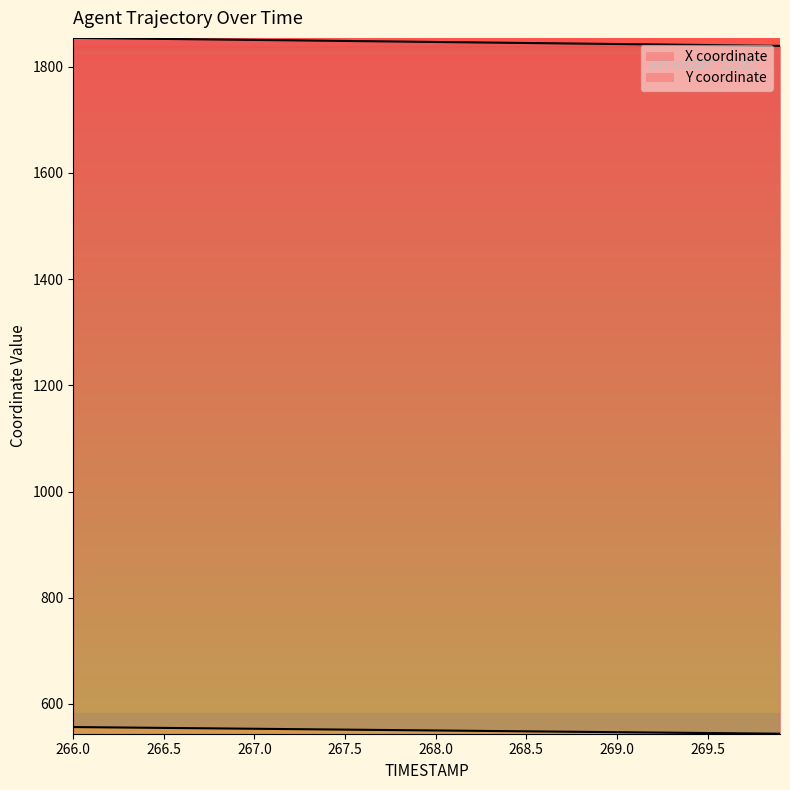

Where does the Y series first go above 550?

266.0